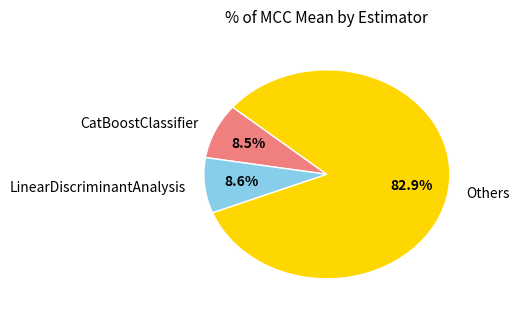

Count the number of slices in the pie.

3